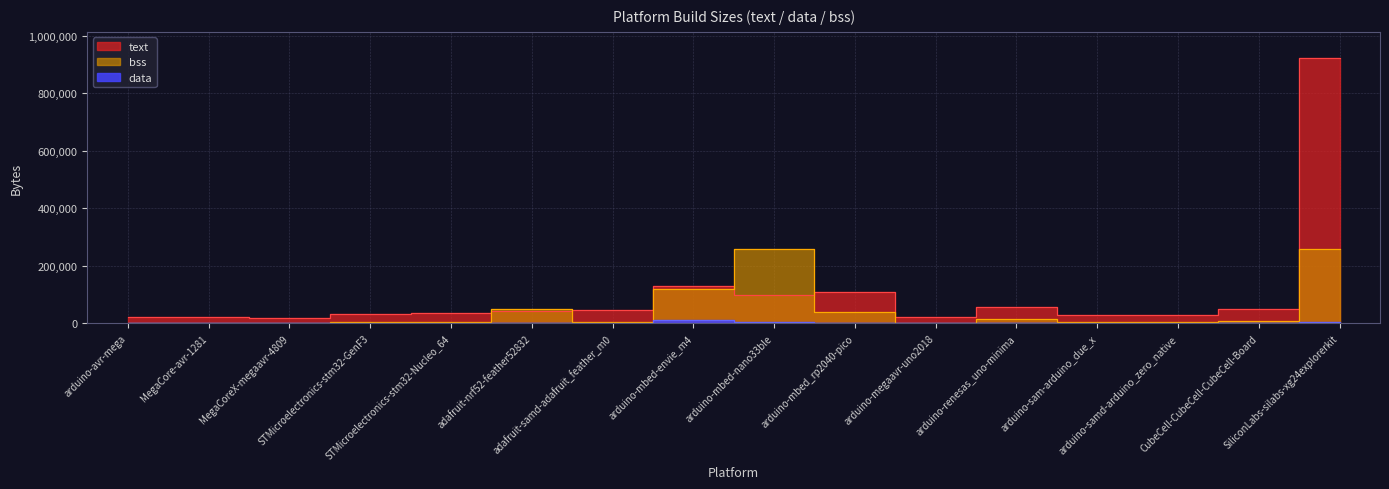

What is the sum of all data values?

23260